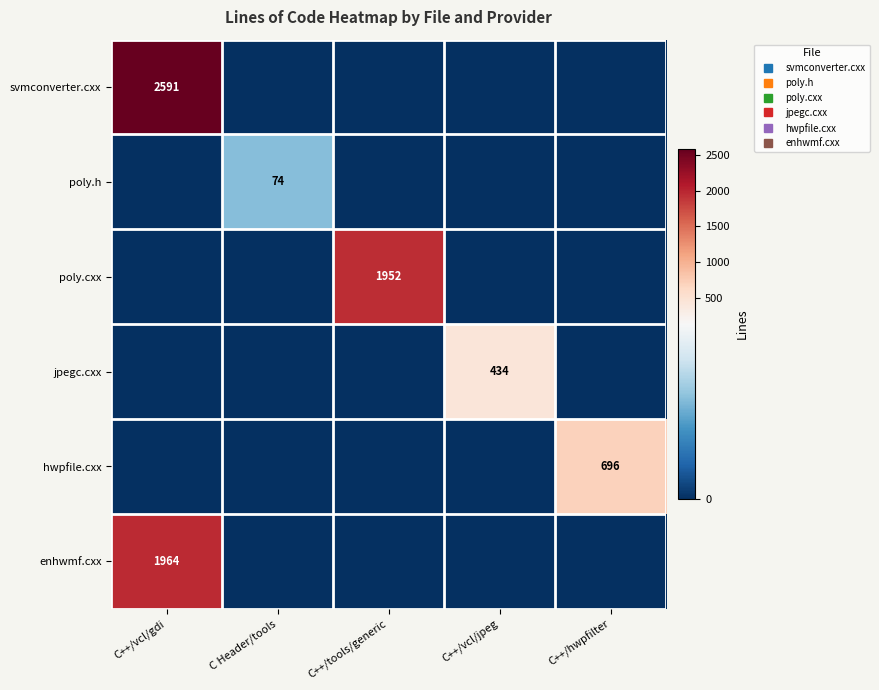

What is the greatest value displayed?

2591